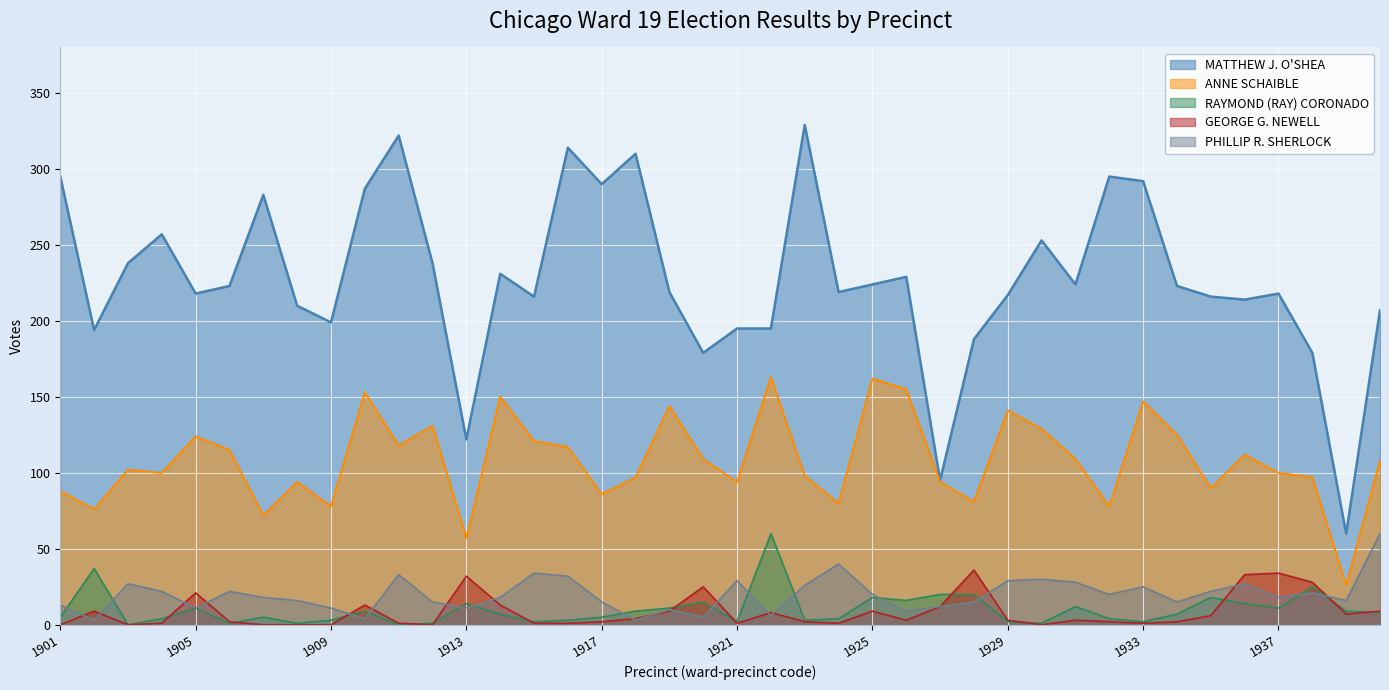

What is the difference between the GEORGE G. NEWELL values at 1913 and 1914?

19